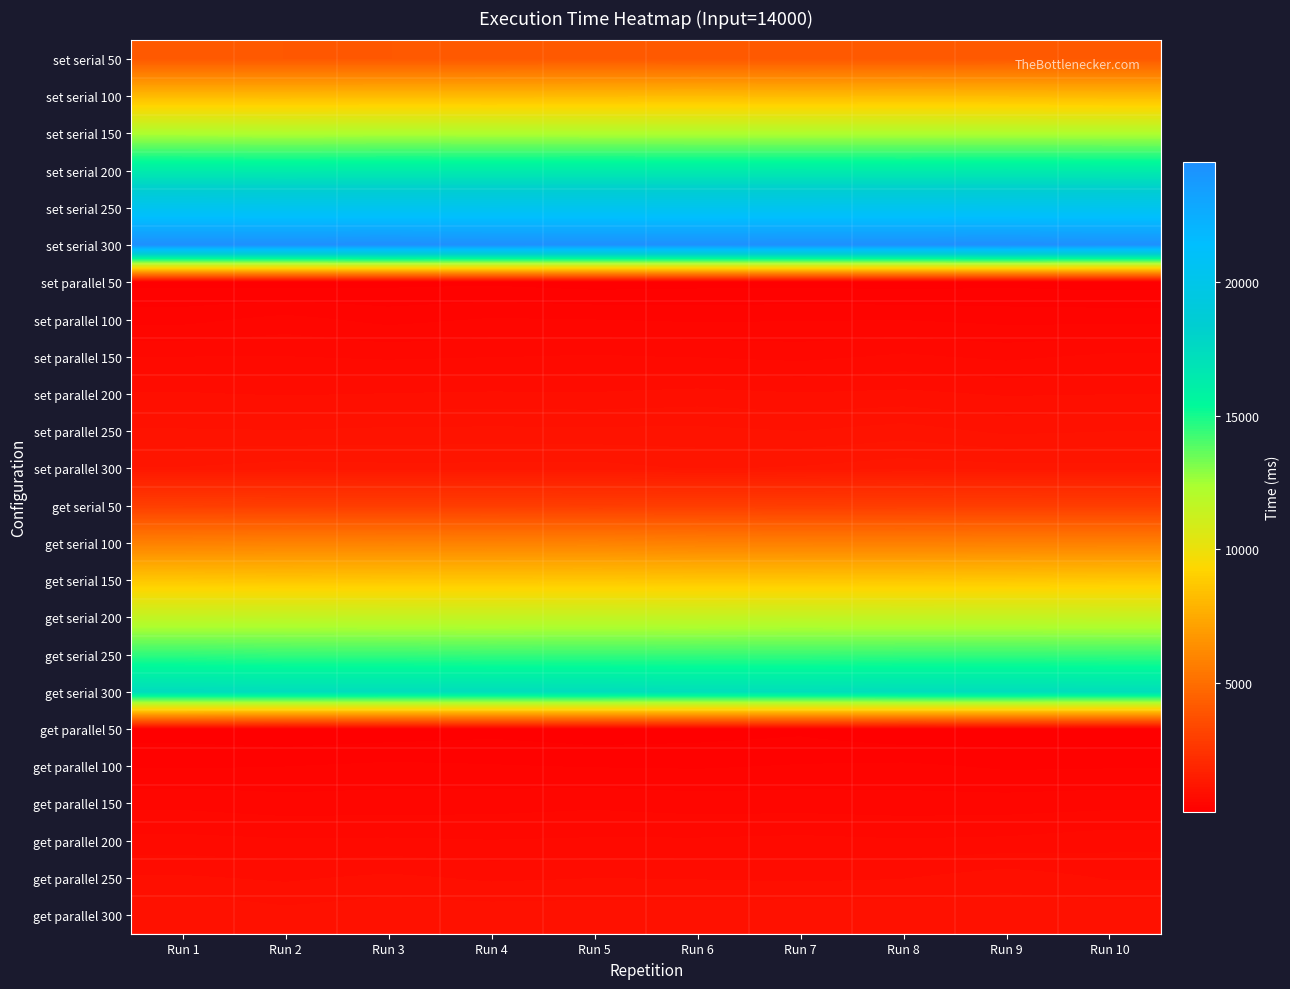

Which has a higher value, Run 2 or Run 7?

Run 7